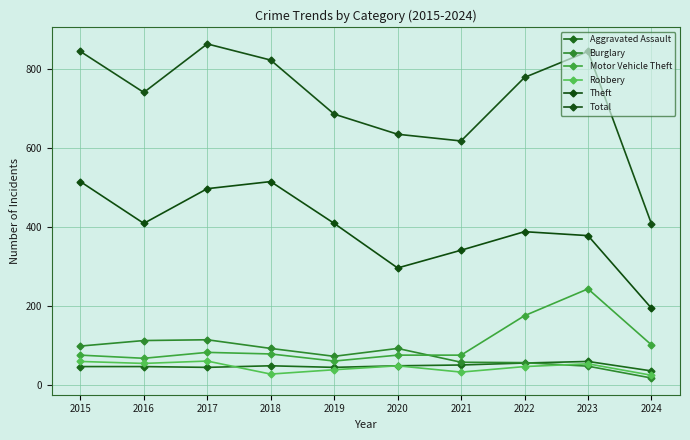

Reading right to left, what are all the values shown in this chart?

Aggravated Assault: 2024=35	2023=59	2022=55	2021=50	2020=48	2019=44	2018=48	2017=44	2016=46	2015=46
Burglary: 2024=17	2023=47	2022=56	2021=57	2020=92	2019=72	2018=92	2017=114	2016=112	2015=98
Motor Vehicle Theft: 2024=101	2023=243	2022=175	2021=75	2020=75	2019=60	2018=78	2017=82	2016=67	2015=75
Robbery: 2024=24	2023=53	2022=46	2021=32	2020=48	2019=38	2018=27	2017=60	2016=54	2015=59
Theft: 2024=194	2023=378	2022=388	2021=341	2020=296	2019=409	2018=515	2017=497	2016=409	2015=515
Total: 2024=408	2023=845	2022=779	2021=618	2020=635	2019=686	2018=823	2017=864	2016=741	2015=845